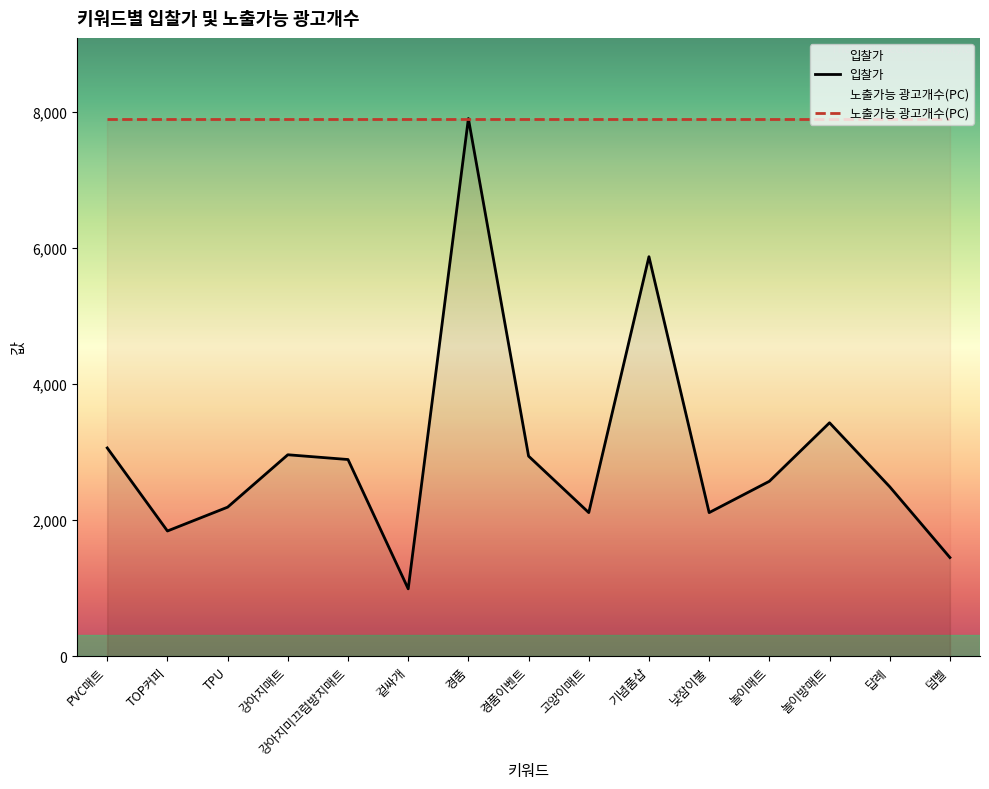

Which category has the highest value across all series?

경품